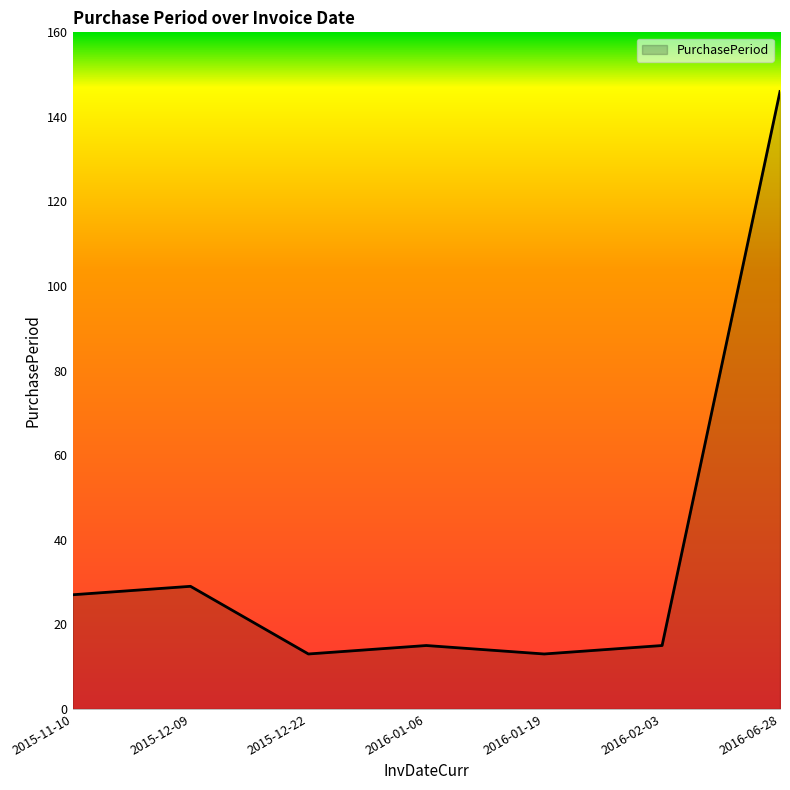

What position from the left is 2016-02-03?

6